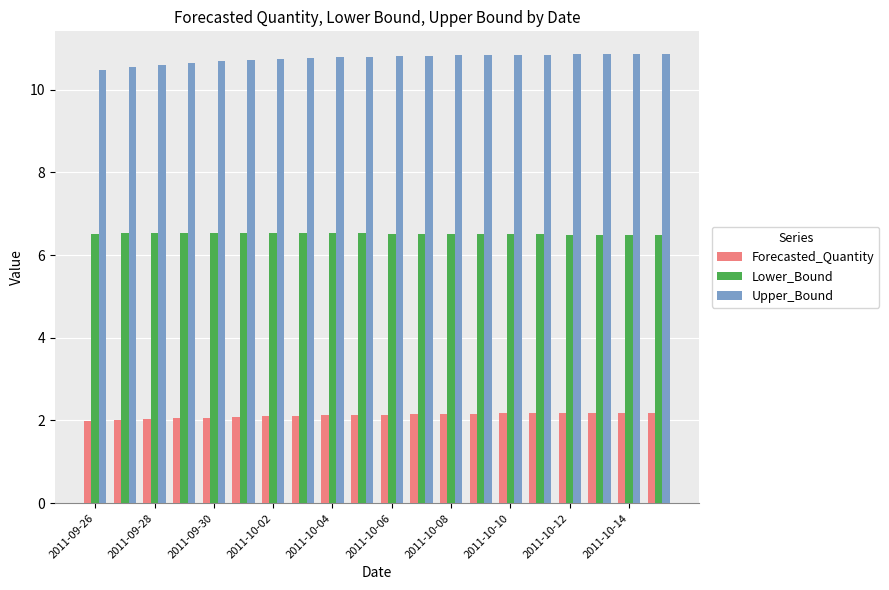

What is the difference between the maximum and minimum values in the Upper_Bound series?

0.4